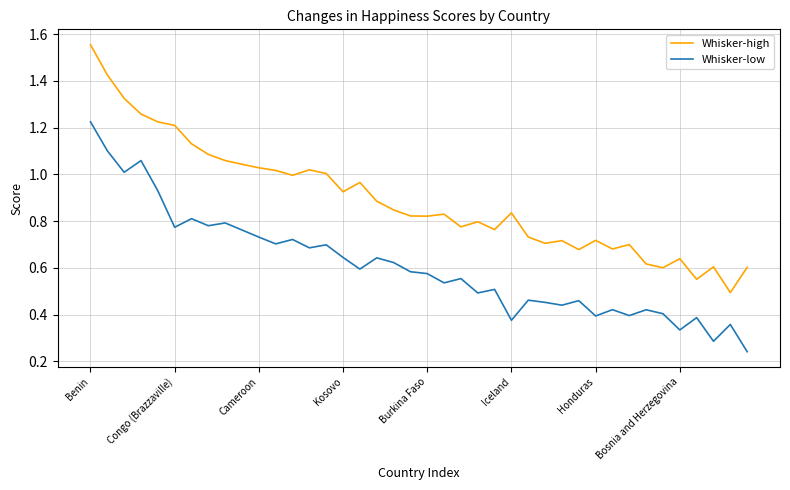

List the series in order of their peak value, lowest first.

Whisker-low, Whisker-high